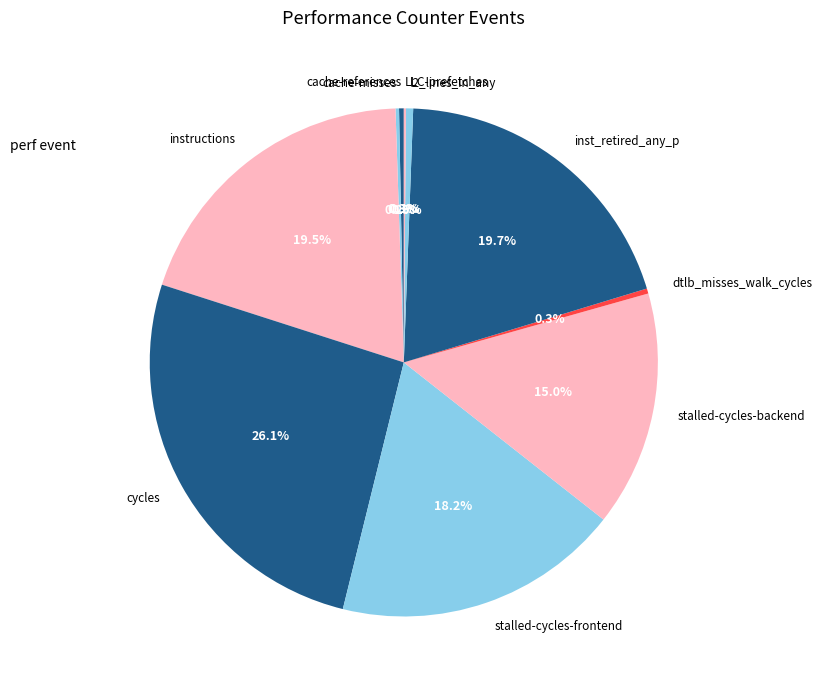

What is the largest slice in the pie chart?

cycles